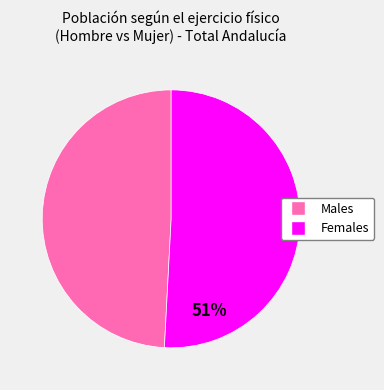

To the nearest percent, what is the average slice percentage?

50%